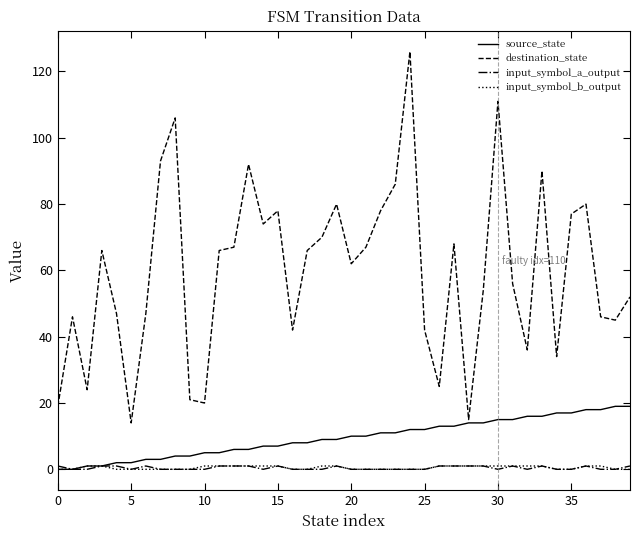

Which series has the largest range (max minus min)?

destination_state